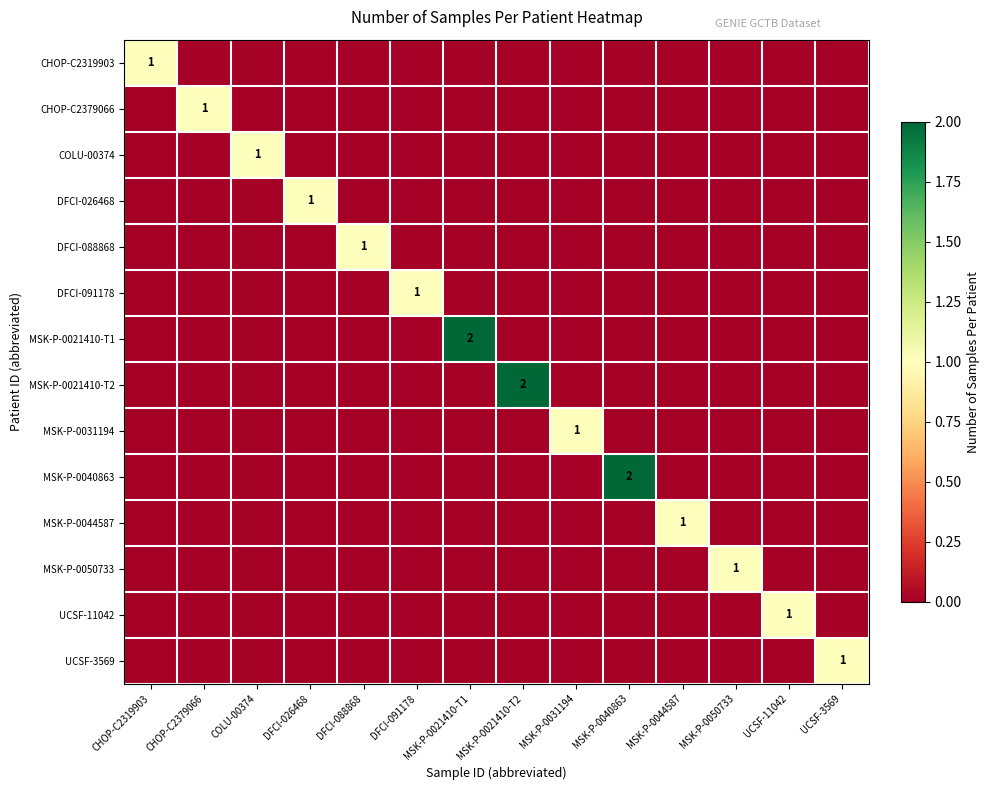

Is it true that MSK-P-0021410-T2 equals 1 at MSK-P-0021410-T2?

False